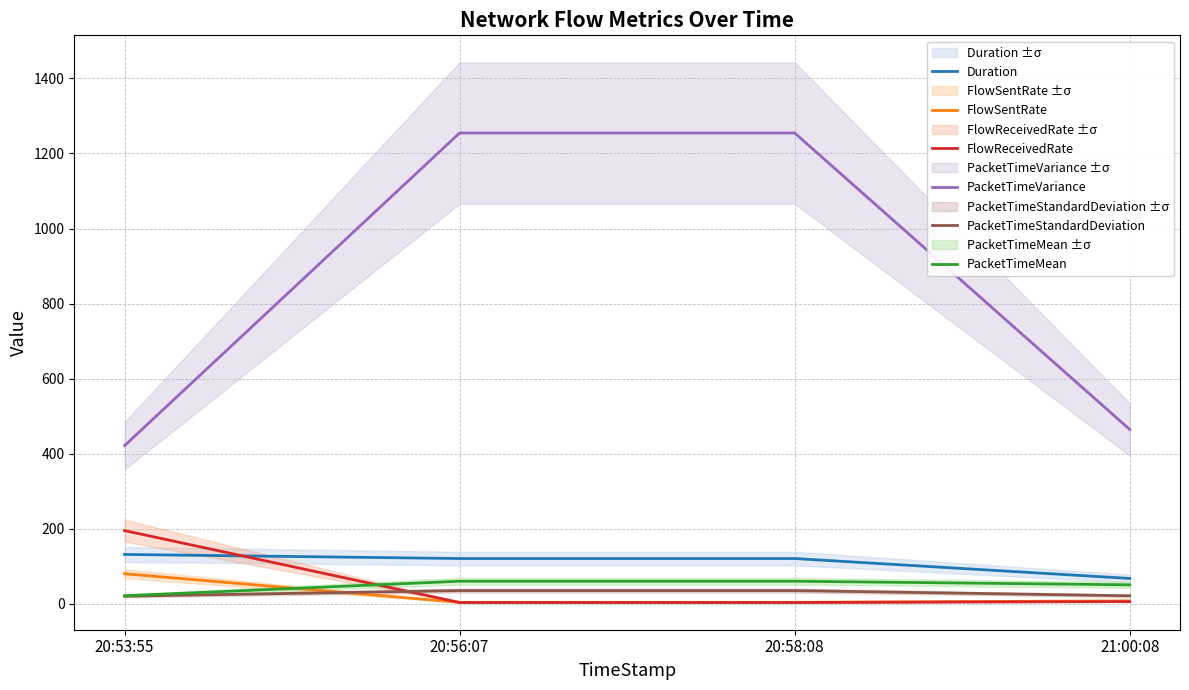

What is the approximate value of PacketTimeMean at 20:58:08?

60.4